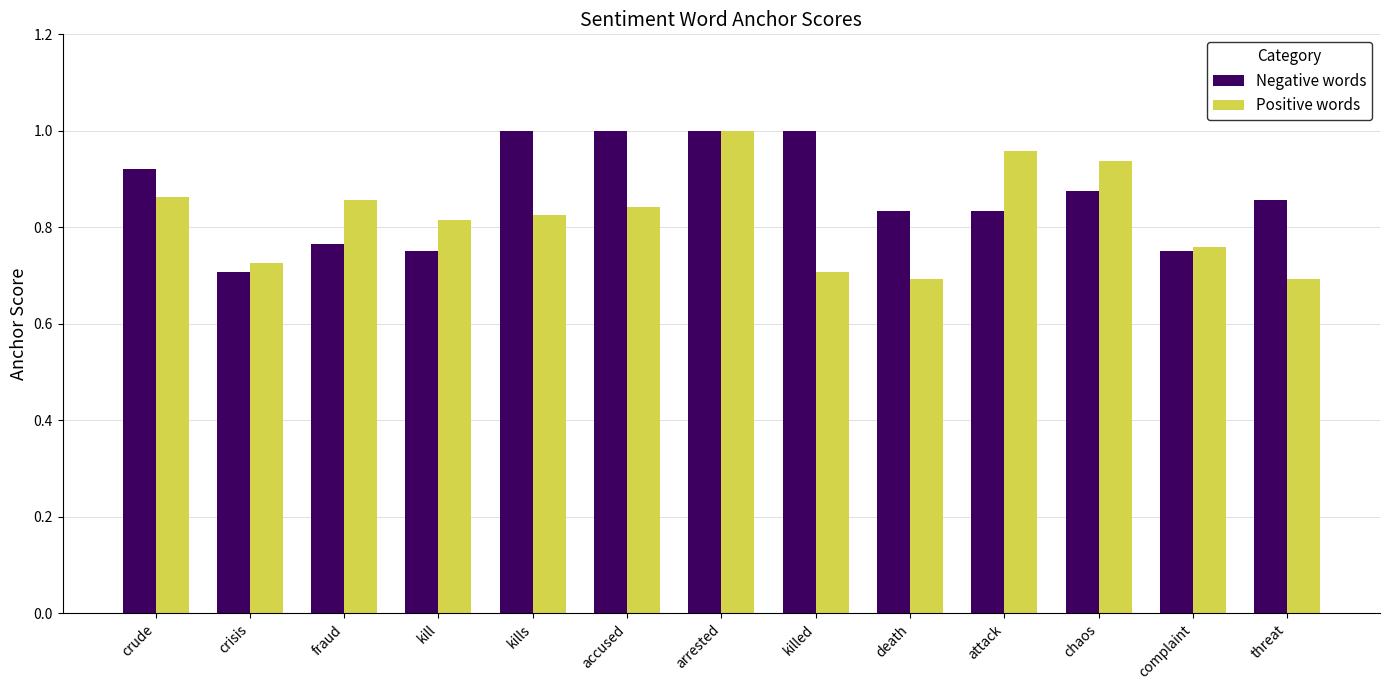

Rank the series at threat from highest to lowest value.

Negative words, Positive words